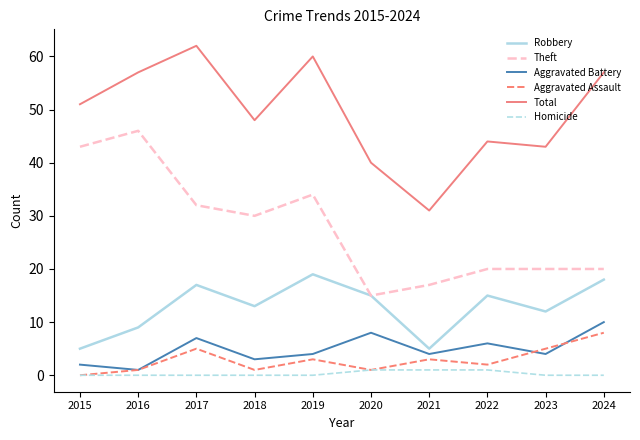

True or false: Theft and Homicide cross at least once.

False